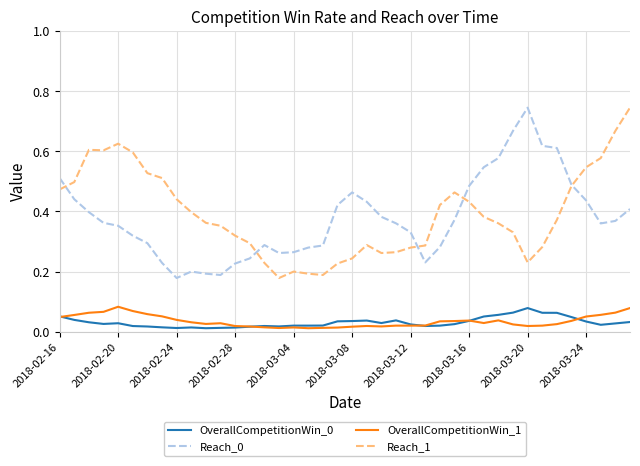

True or false: OverallCompetitionWin_0 and Reach_1 intersect in this chart.

False